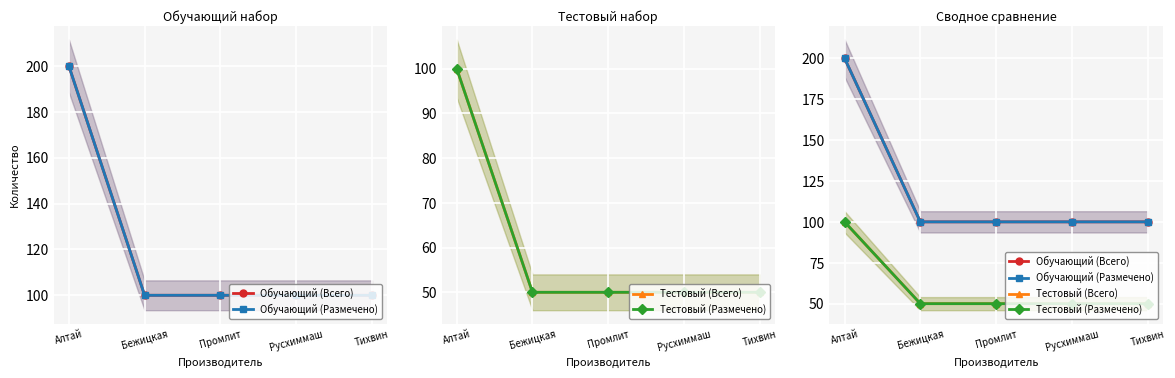

What is the total value across all series at Тихвин?

300